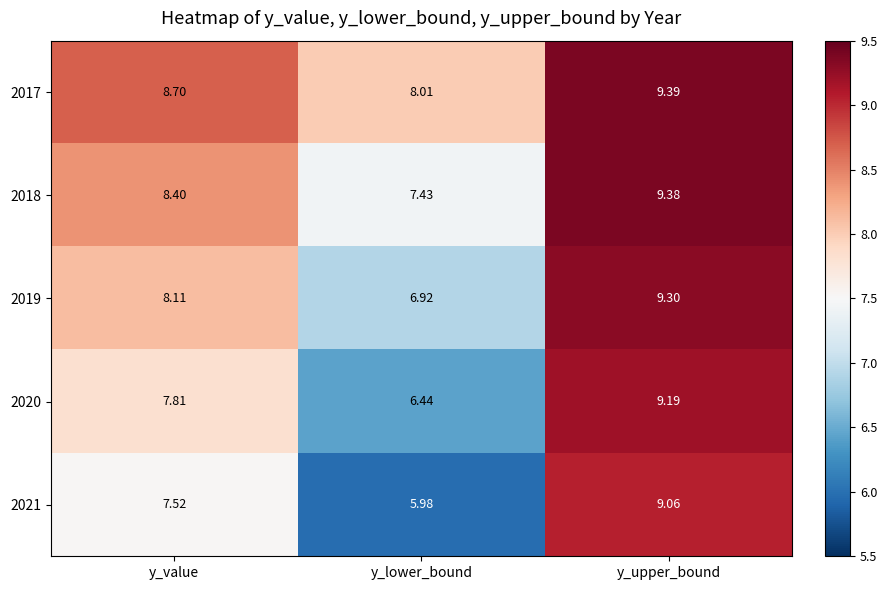

How many data points does each series have?

3